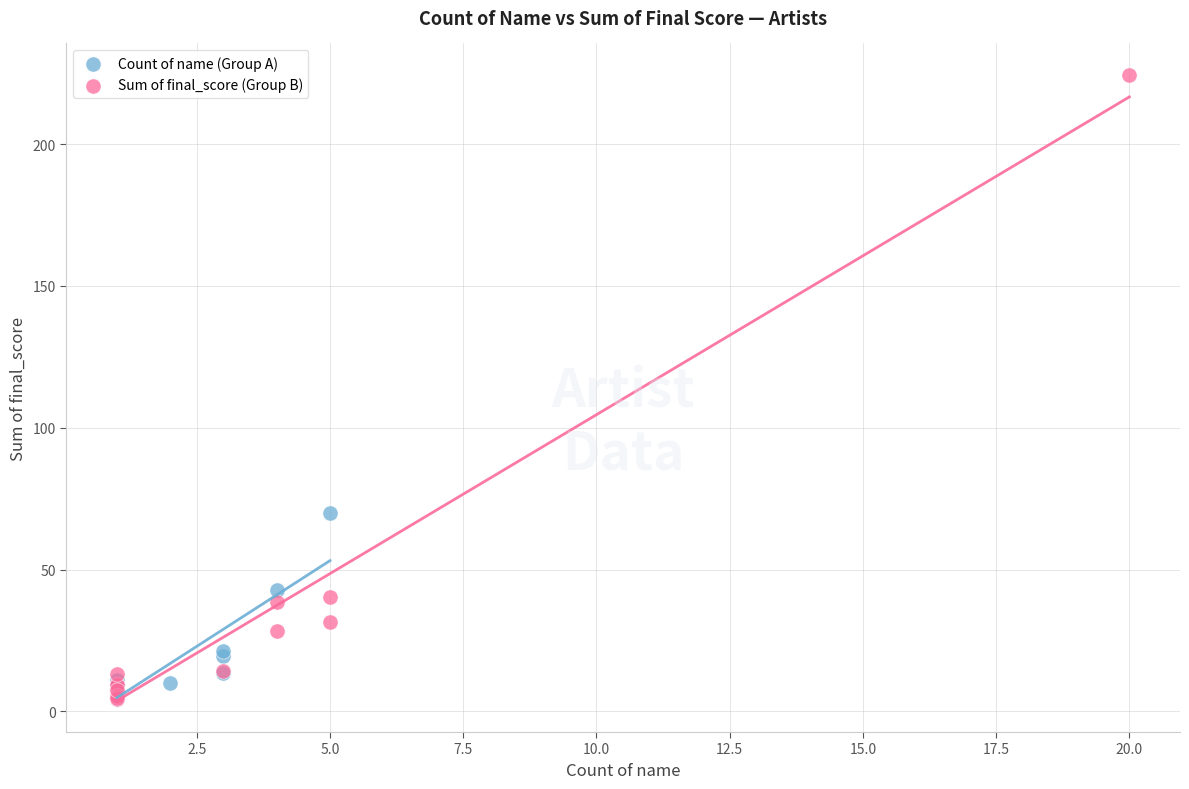

Which series contains the highest Y value?

Sum of final_score (Group B)